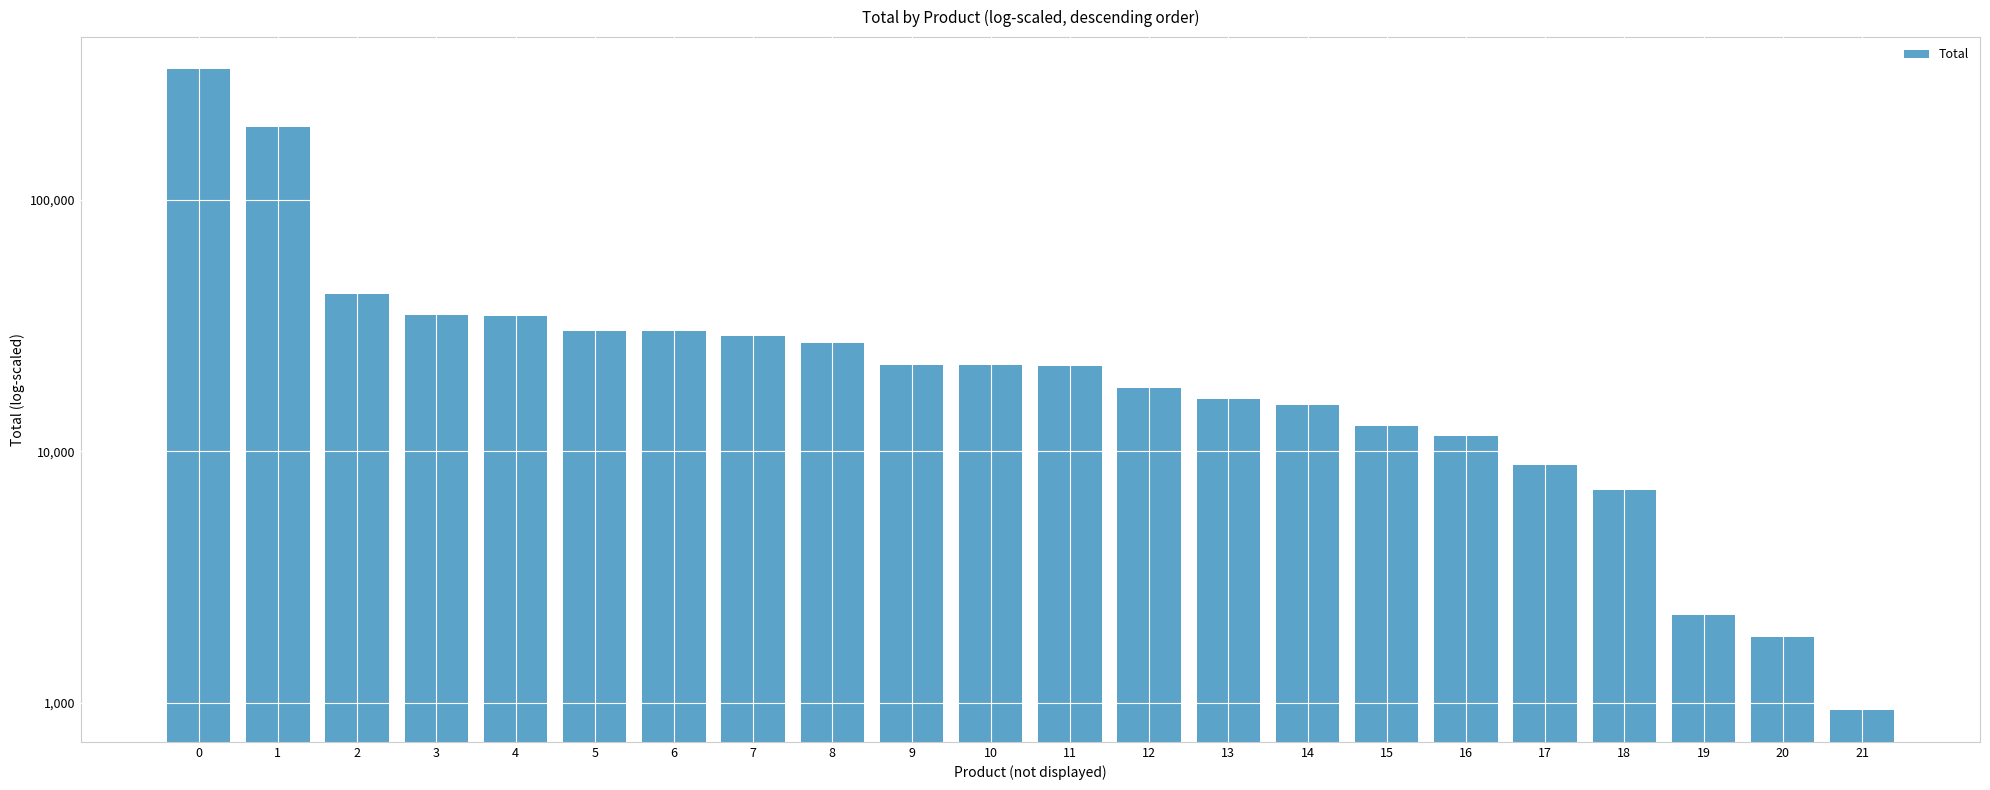

Reading left to right, list all the values displayed in this chart.

0=331422	1=195454	2=42150	3=34800	4=34650	5=30000	6=30000	7=28650	8=26950	9=22110	10=22102	11=21900	12=17850	13=16185	14=15300	15=12610	16=11550	17=8850	18=7052	19=2226	20=1834	21=938